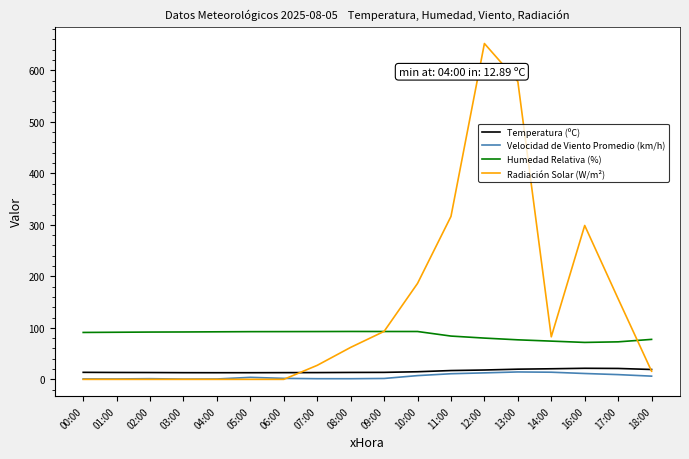

Is this an area chart (filled region under the line)?

No